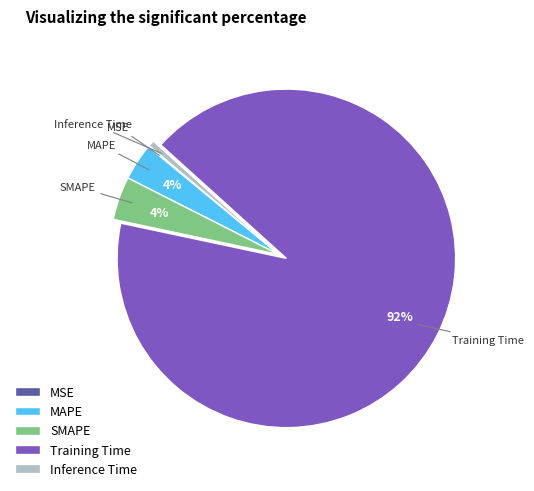

Which category has the biggest portion of the pie?

Training Time